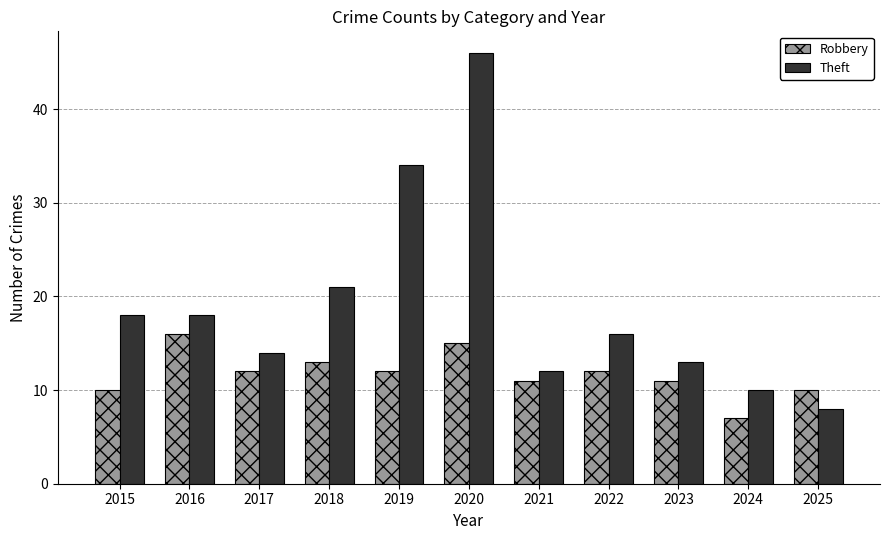

Rank the series by their average value, from lowest to highest.

Robbery, Theft